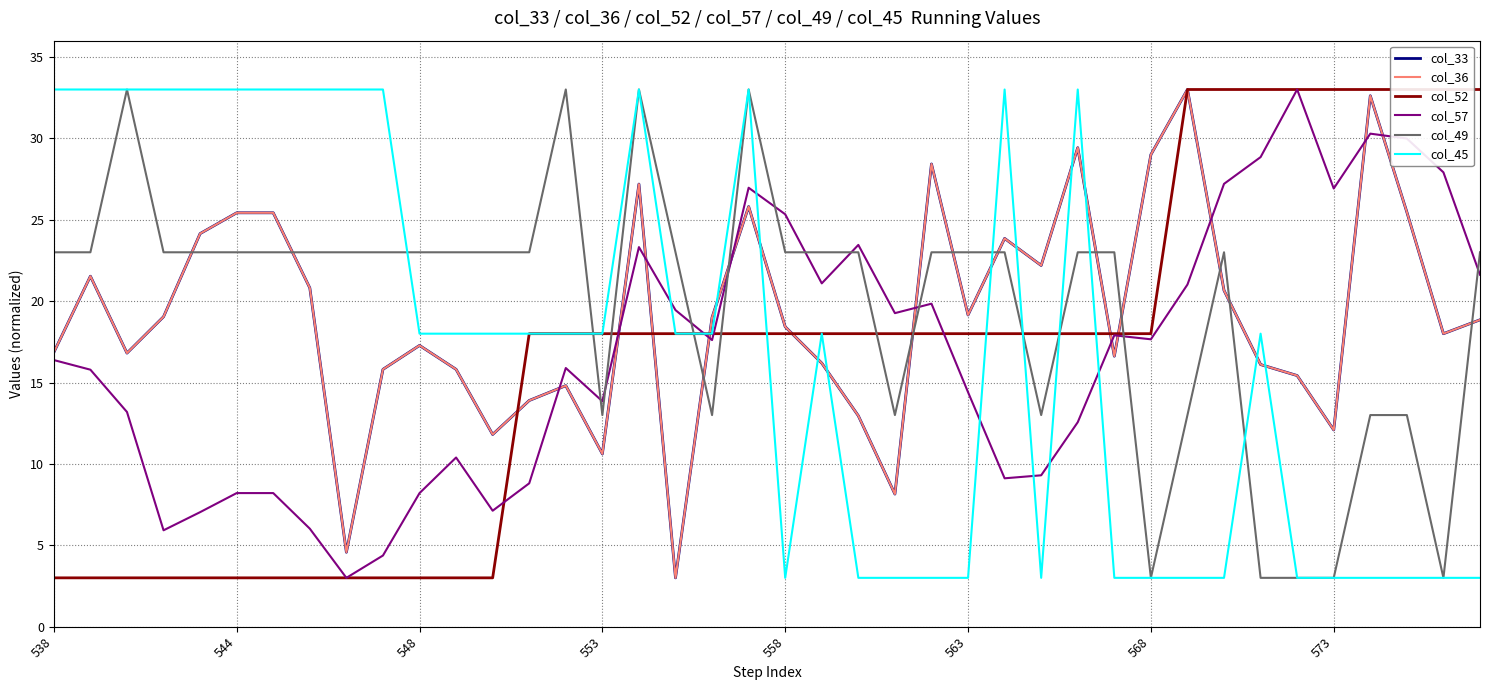

Is it true that col_57 equals 8.2 at 548?

True